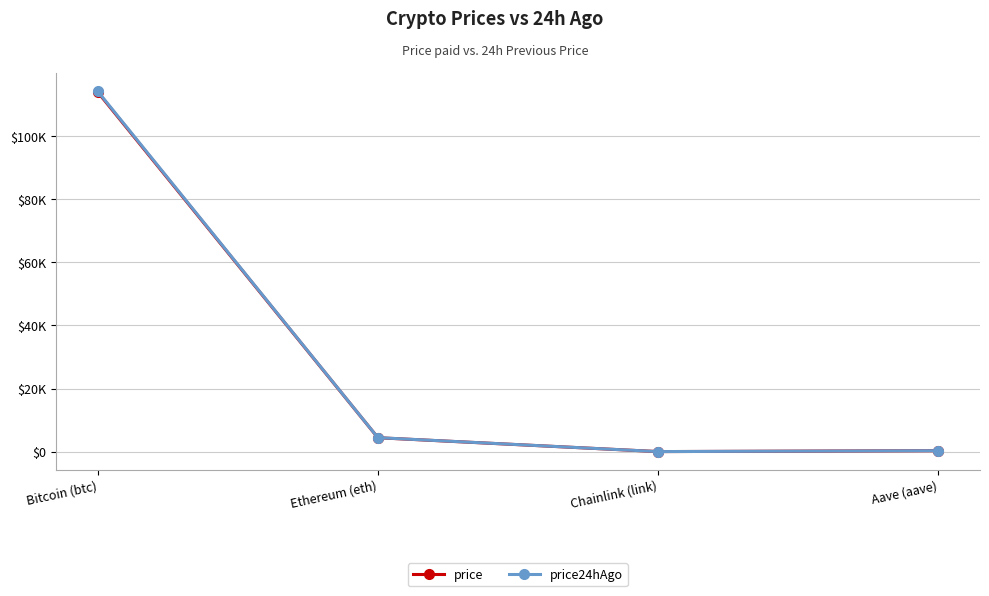

True or false: price has more than 1 interior local peaks.

False